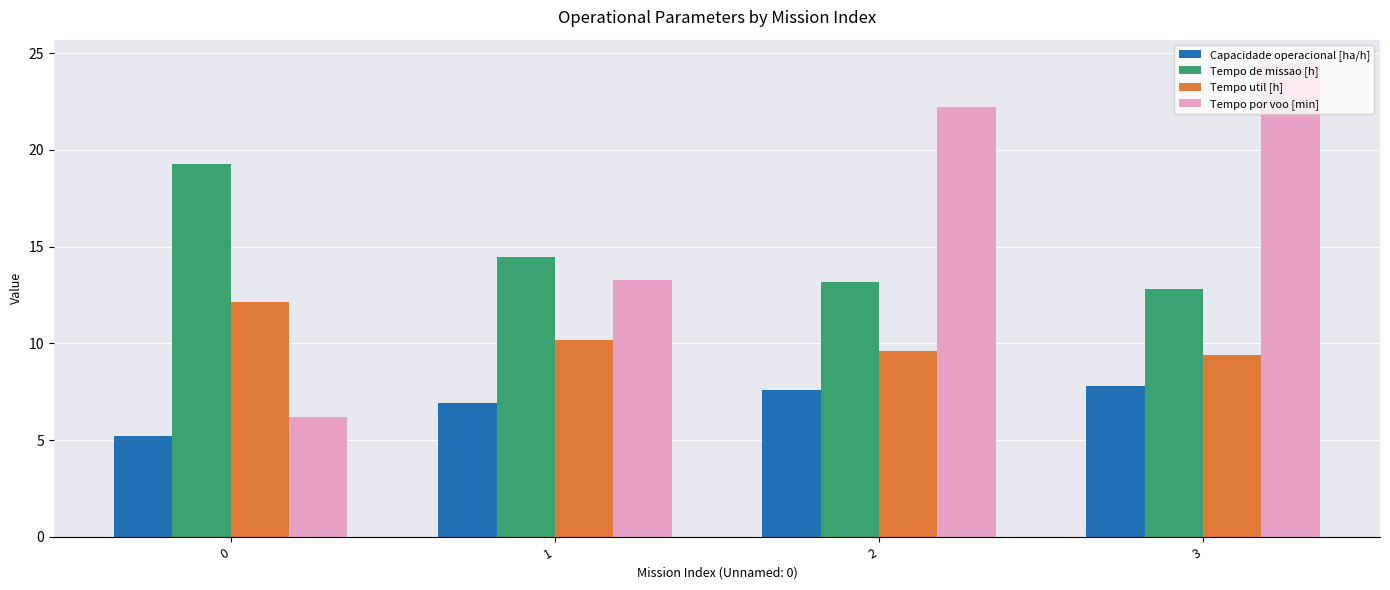

At which category is the sum across all series the highest?

3